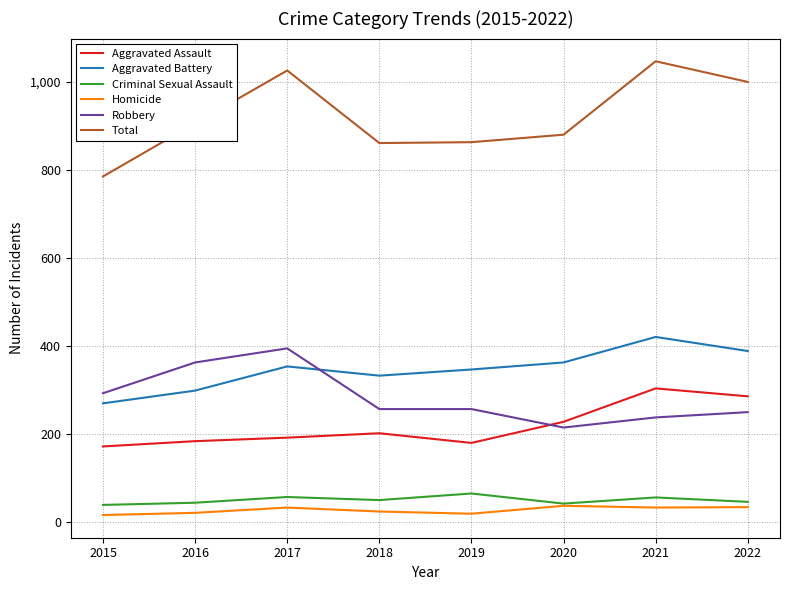

After their last crossing, which series has the higher values: Robbery or Aggravated Battery?

Aggravated Battery